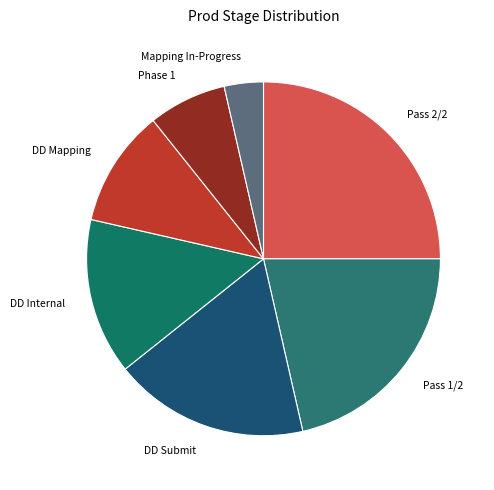

Is the sum of Pass 2/2 and Pass 1/2 greater than half?

No